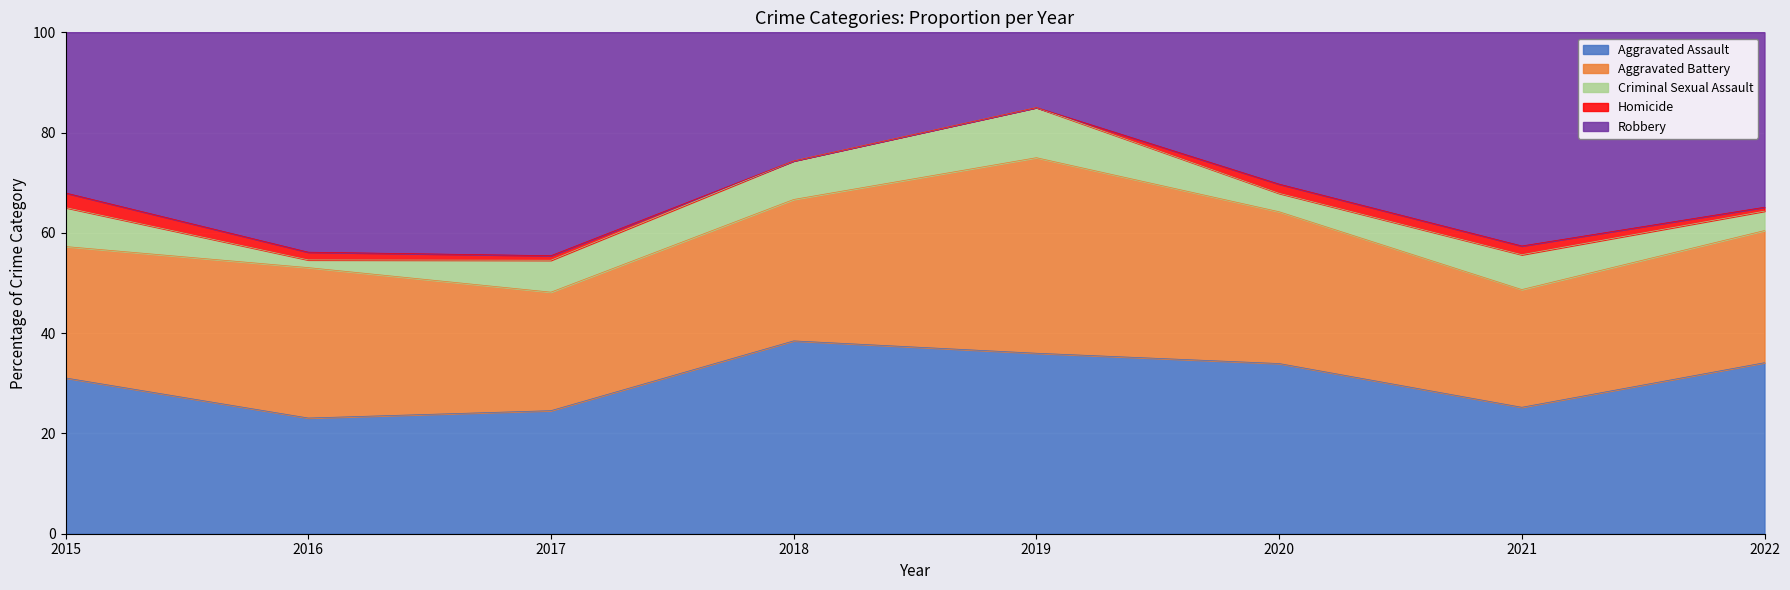

Which series has the widest spread of values?

Robbery